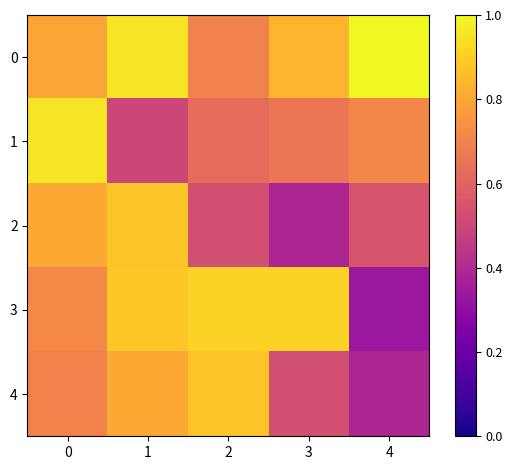

Which series has the widest spread of values?

3